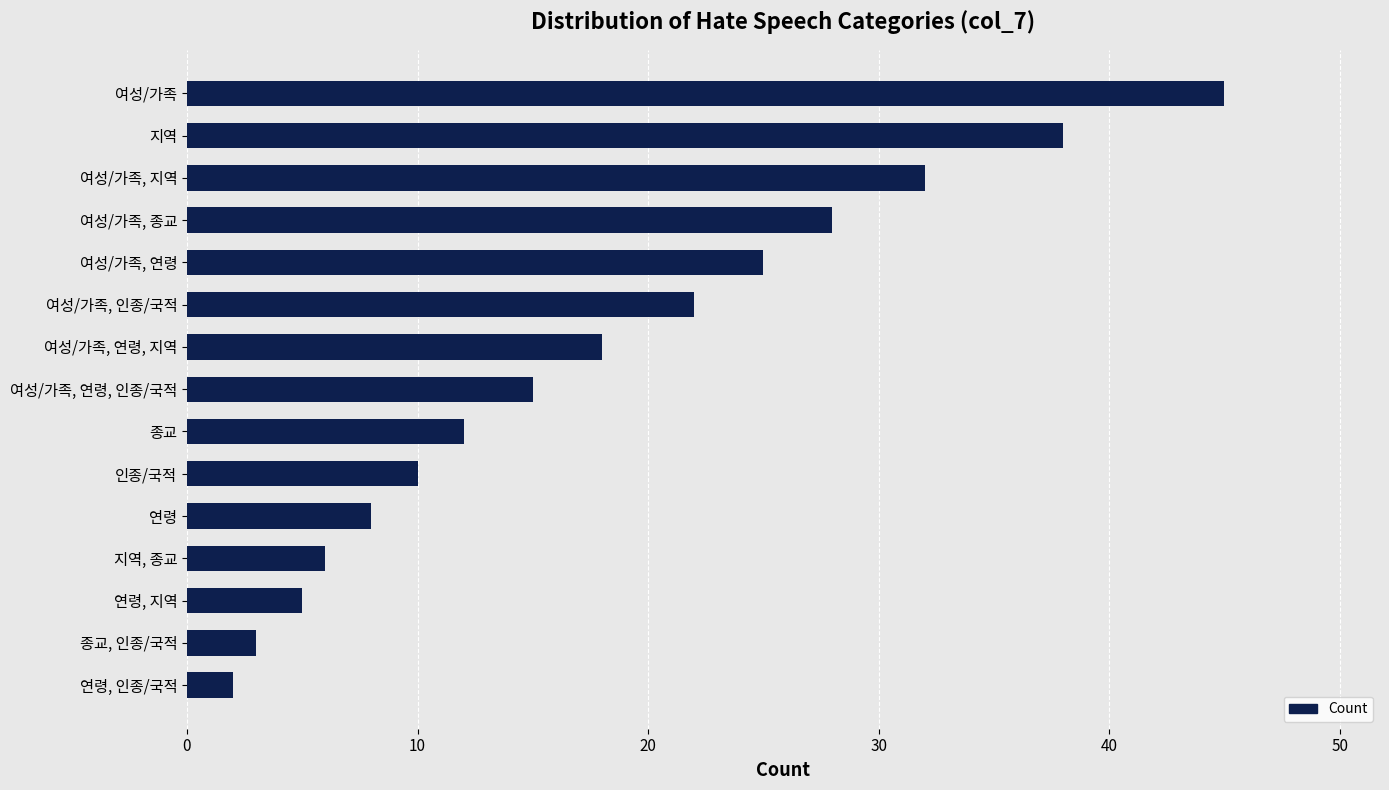

Between 여성/가족, 연령, 인종/국적 and 연령, 지역, which is larger?

여성/가족, 연령, 인종/국적